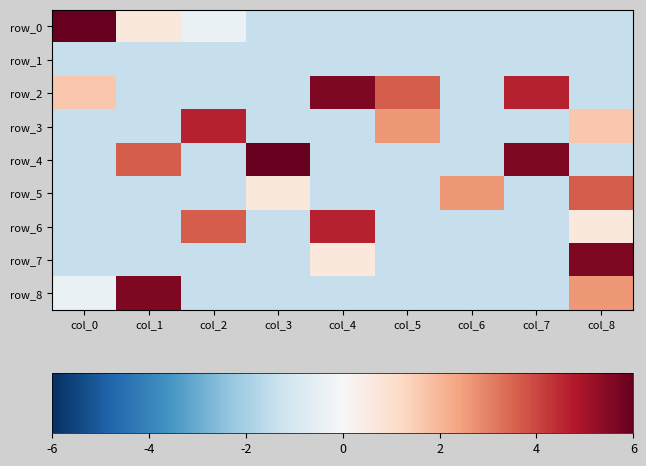

Between col_0 and col_1, which series saw the biggest shift?

row_0